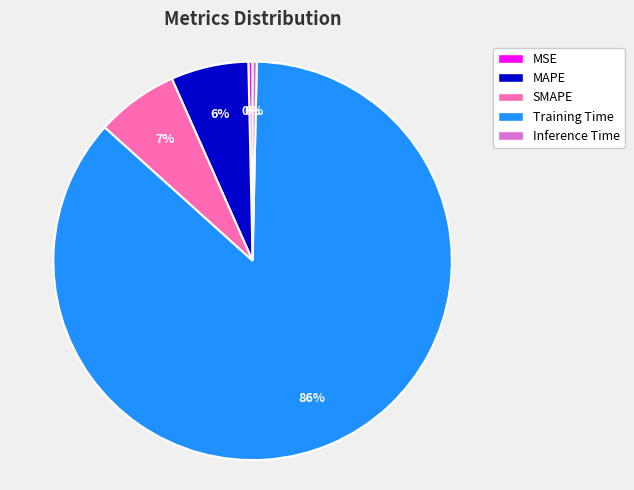

Count the number of slices in the pie.

5